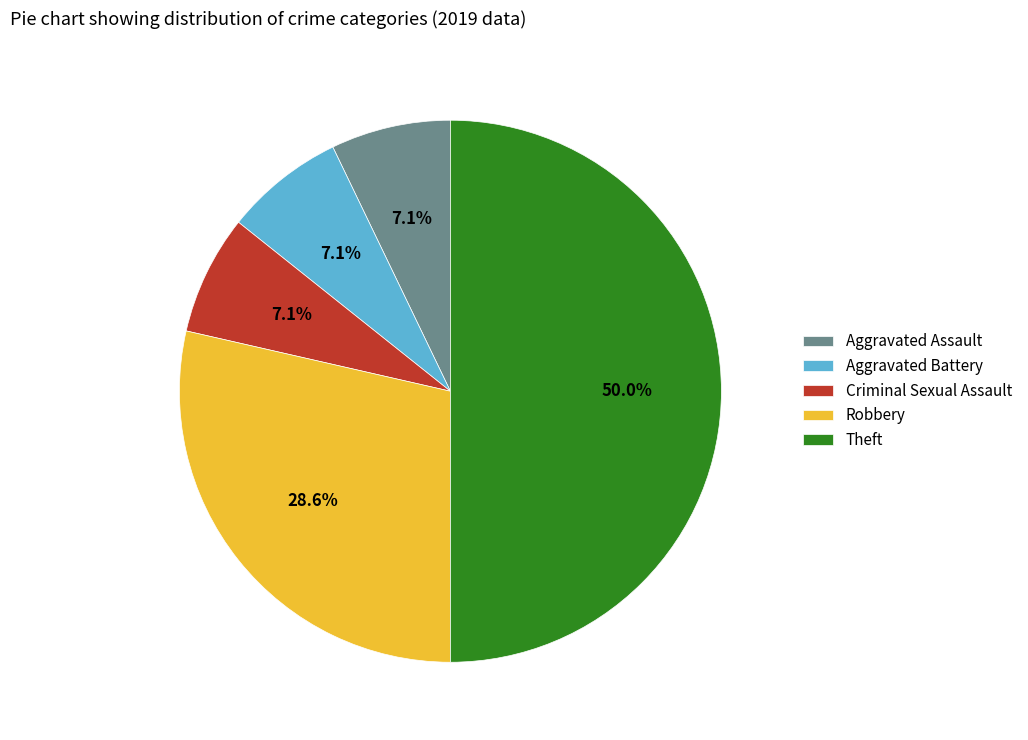

Which has a higher value, Theft or Aggravated Assault?

Theft